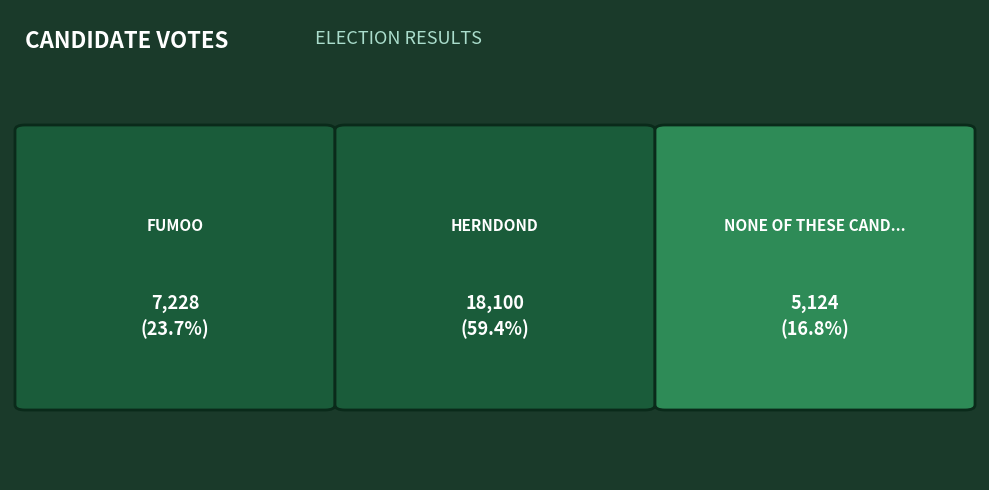

What is the greatest value displayed?

18100